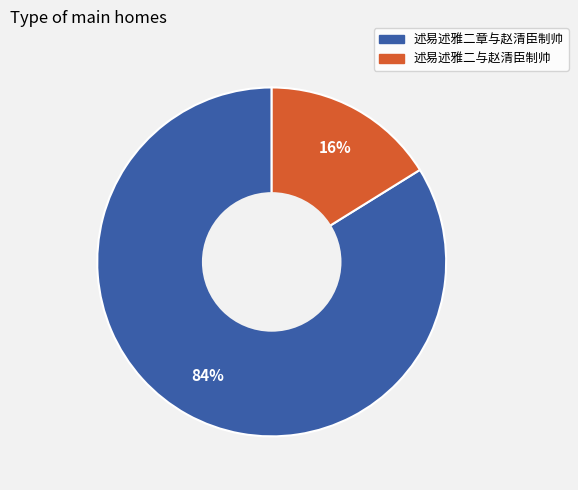

What is the ratio of the value at 述易述雅二与赵清臣制帅 to the value at 述易述雅二章与赵清臣制帅?

0.2